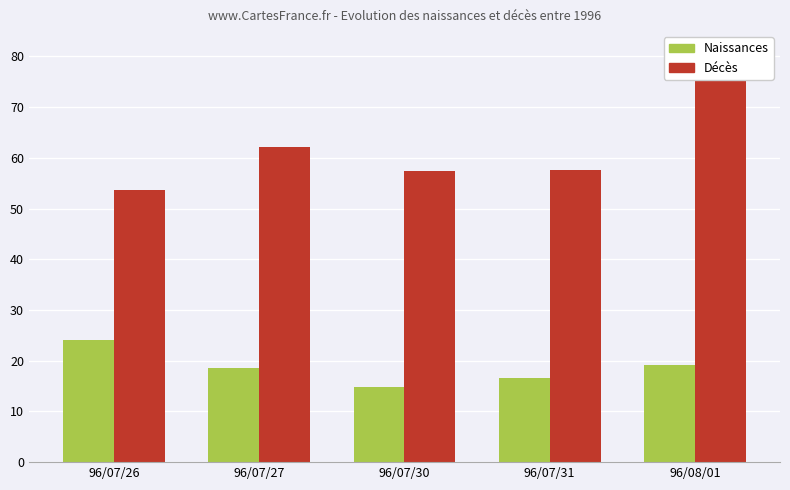

What is the label of the 3rd bar from the right?

96/07/30